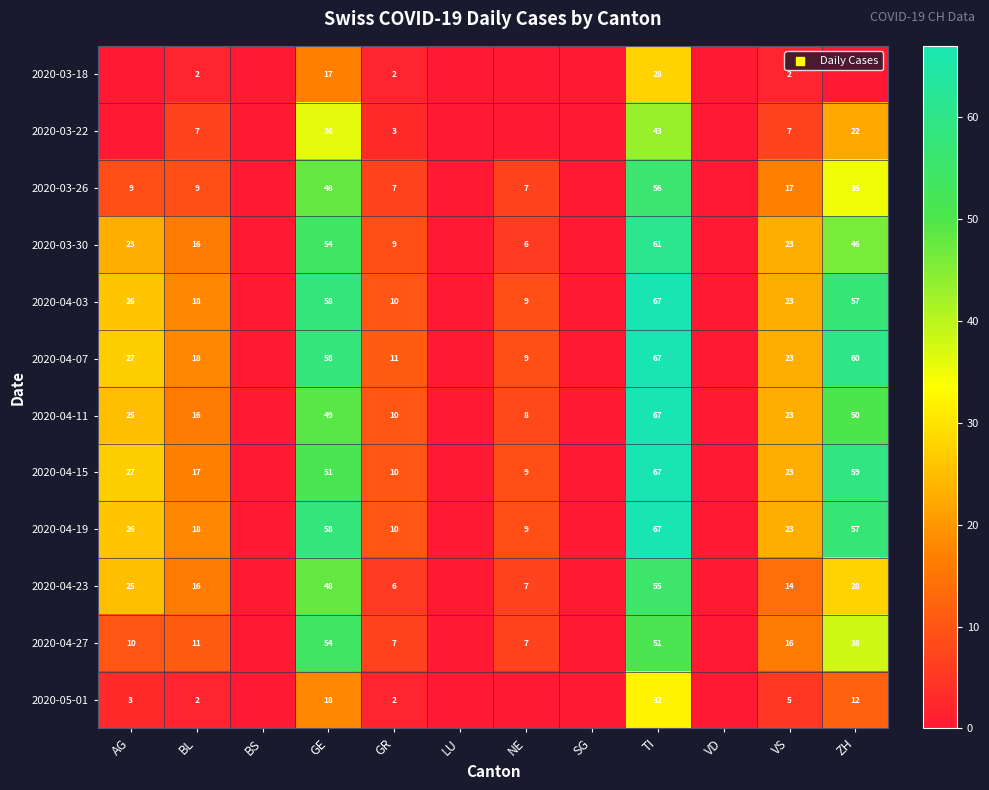

Is the value of 2020-05-01 at TI greater than the value of 2020-04-03 at AG?

Yes